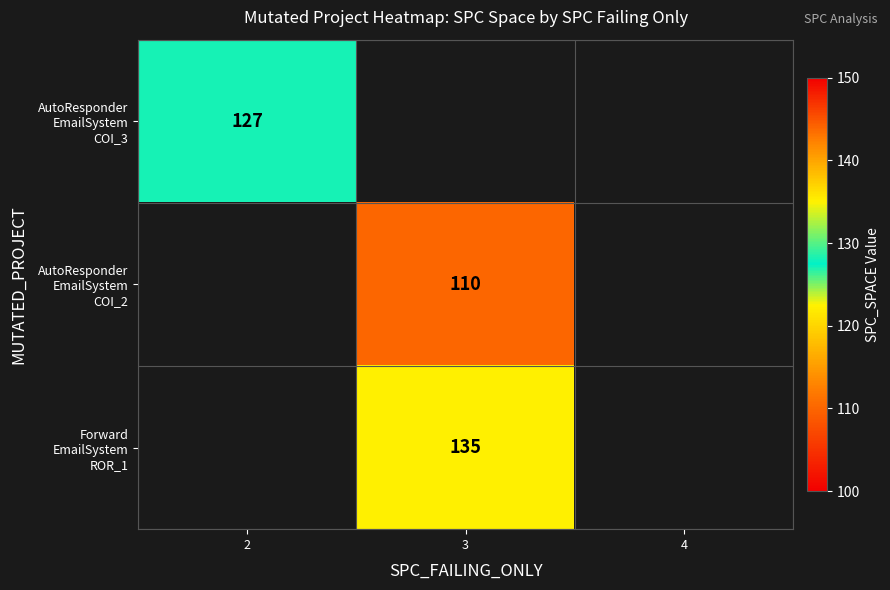

The value of AutoResponder EmailSystem COI_2 at 3 is 168.9. True or false?

False